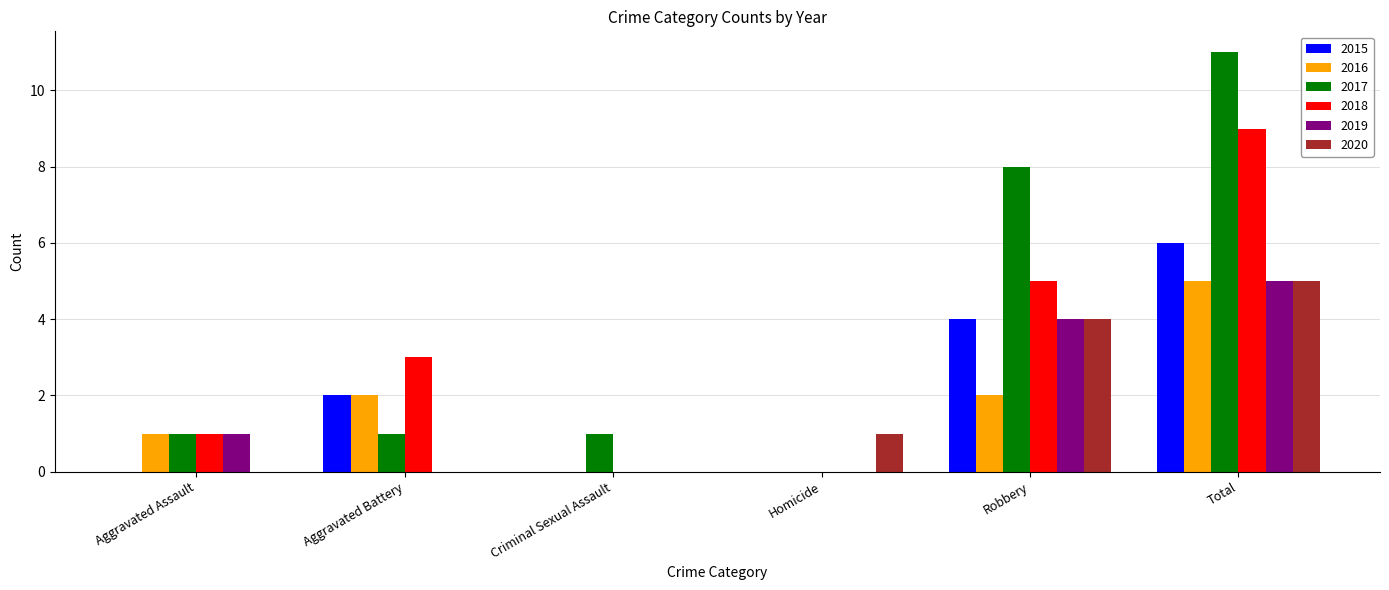

Reading left to right, extract all data points from this chart.

2015: 0	2	0	0	4	6
2016: 1	2	0	0	2	5
2017: 1	1	1	0	8	11
2018: 1	3	0	0	5	9
2019: 1	0	0	0	4	5
2020: 0	0	0	1	4	5